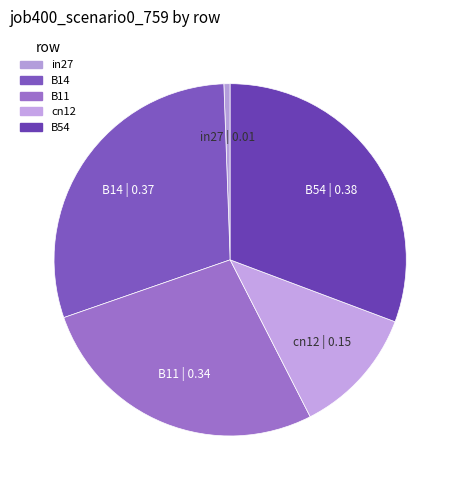

True or false: in27 accounts for 6% of the total.

False